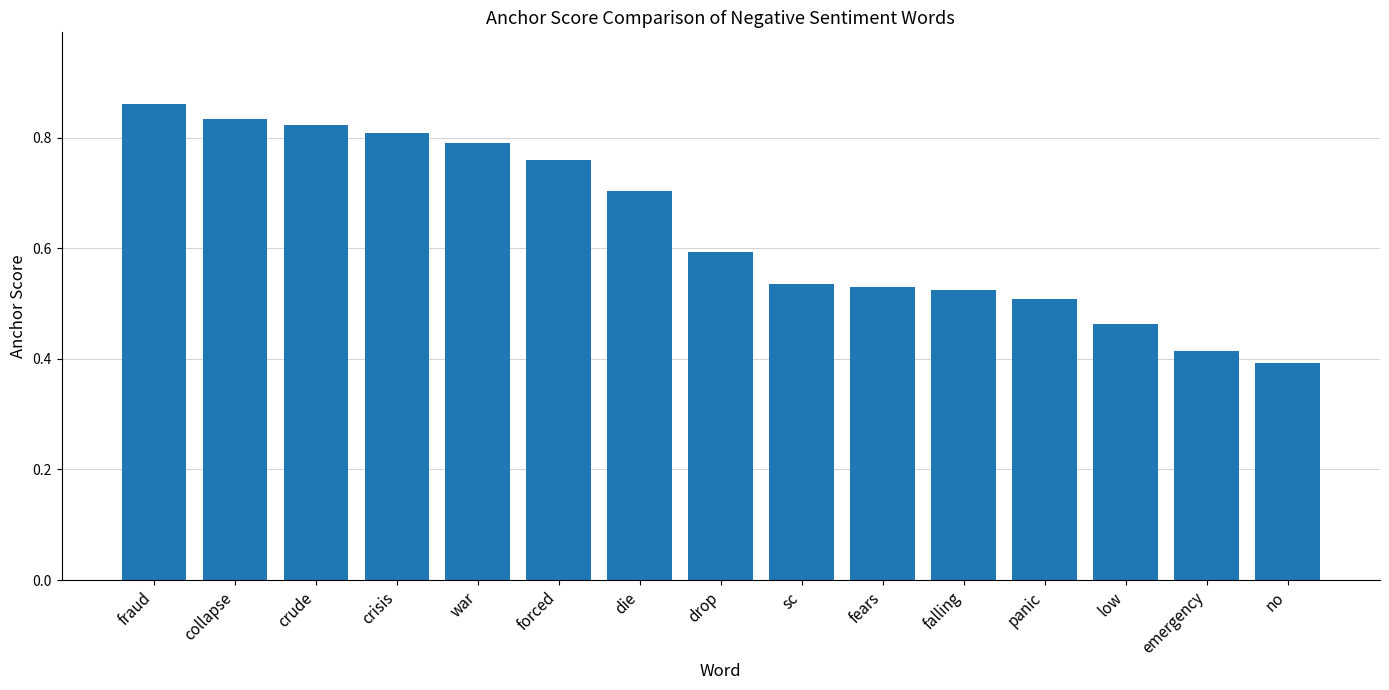

At which category does the chart reach its peak across all series?

fraud